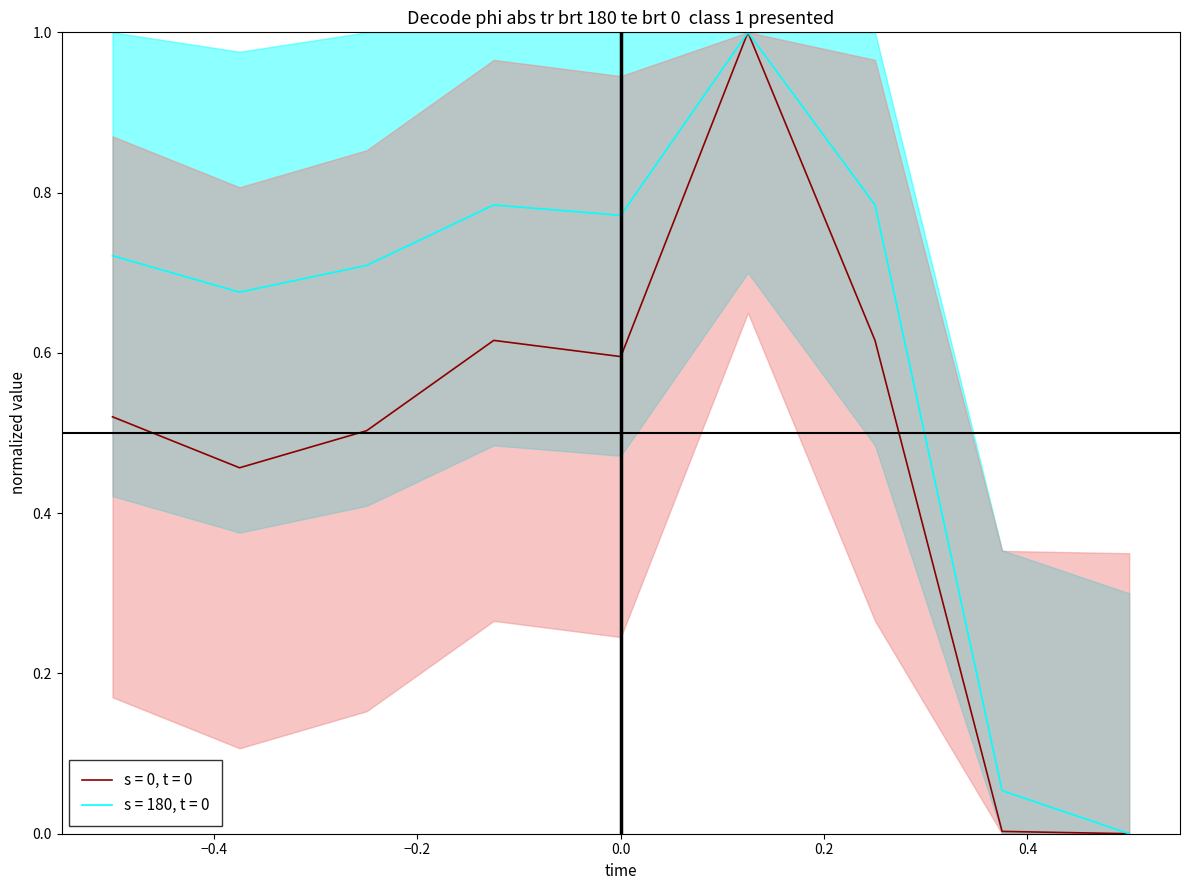

Does the chart display data point markers on the line(s)?

No